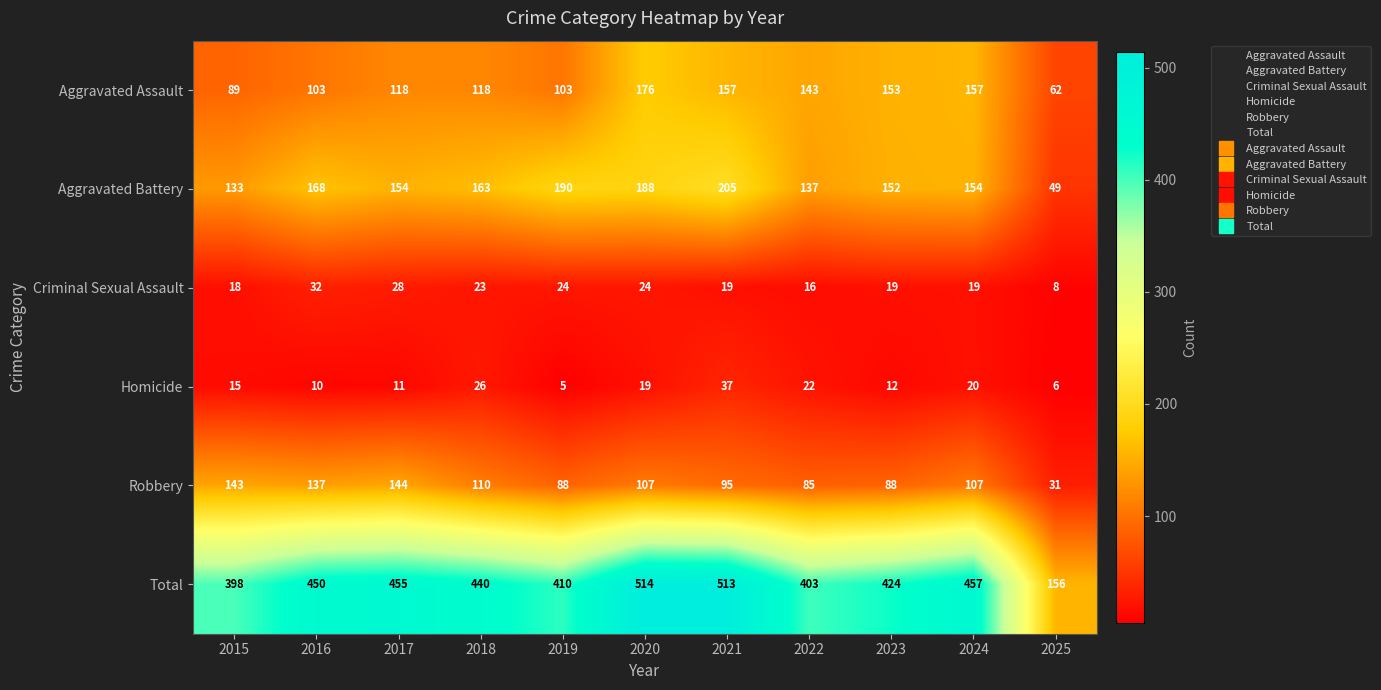

How many categories are shown in the chart?

11